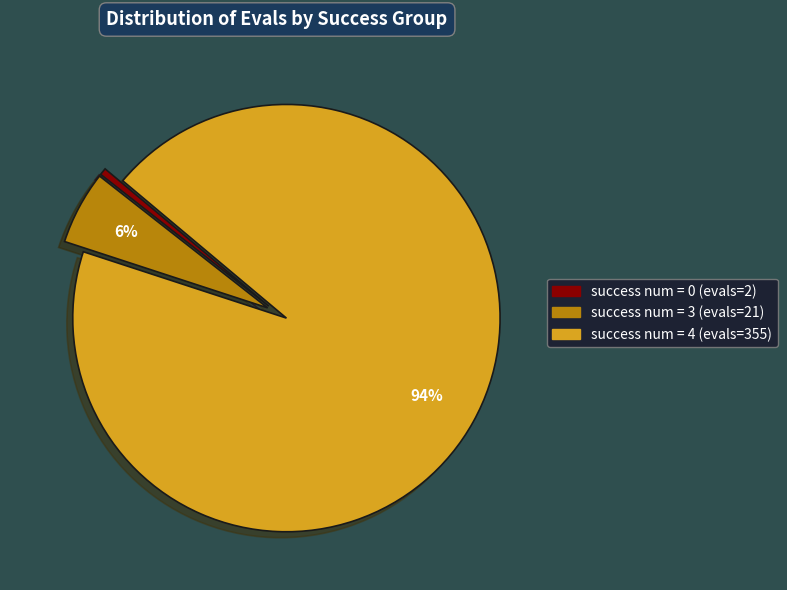

To the nearest percent, what is the average slice percentage?

33%